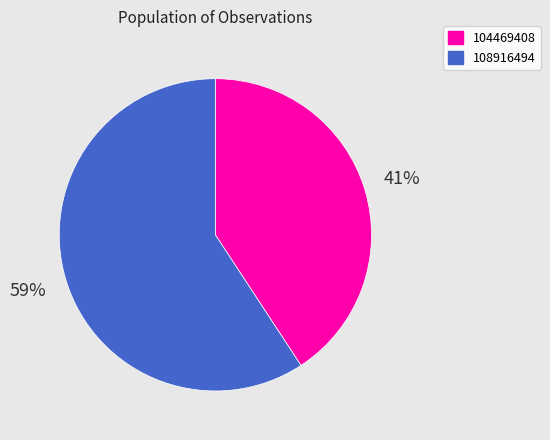

Which slice represents more than half of the pie?

108916494